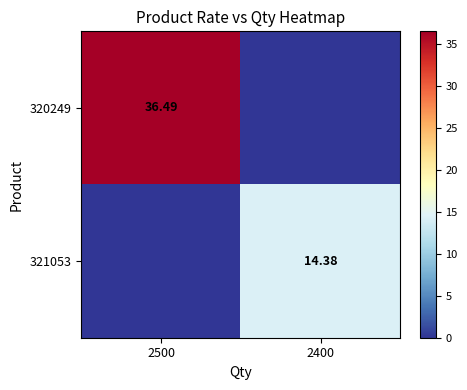

At which category is the sum across all series the highest?

2500